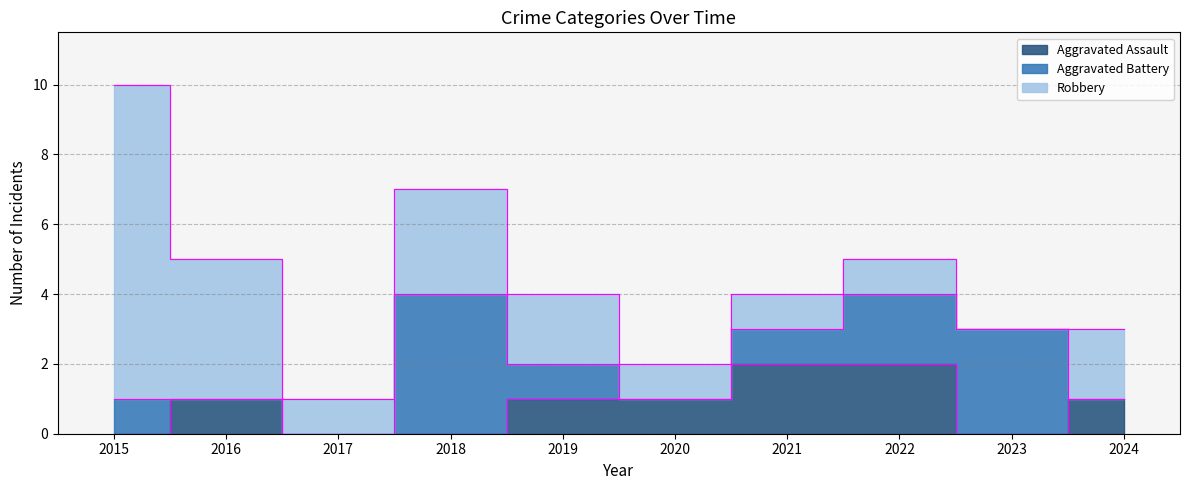

Reading left to right, extract all data points from this chart.

Aggravated Assault: 2015=0	2016=1	2017=0	2018=0	2019=1	2020=1	2021=2	2022=2	2023=0	2024=1
Aggravated Battery: 2015=1	2016=0	2017=0	2018=4	2019=1	2020=0	2021=1	2022=2	2023=3	2024=0
Robbery: 2015=9	2016=4	2017=1	2018=3	2019=2	2020=1	2021=1	2022=1	2023=0	2024=2